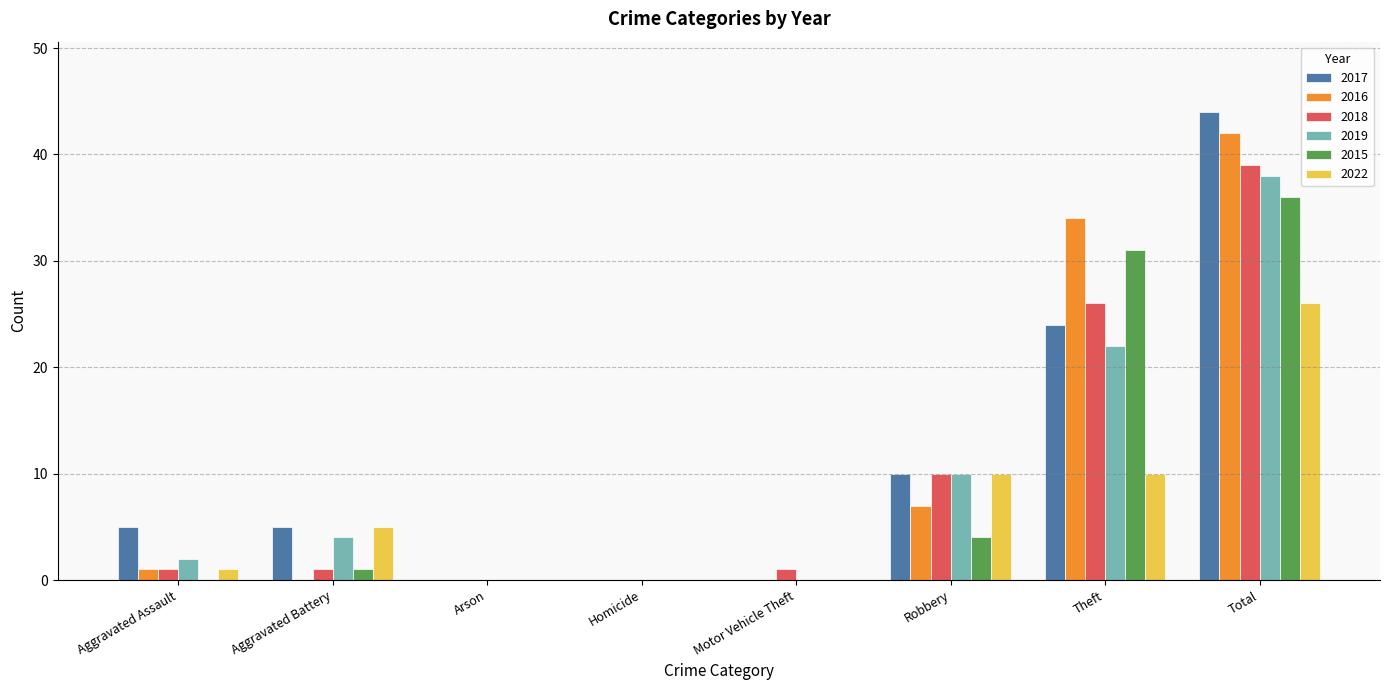

Does the chart contain stacked bars?

No